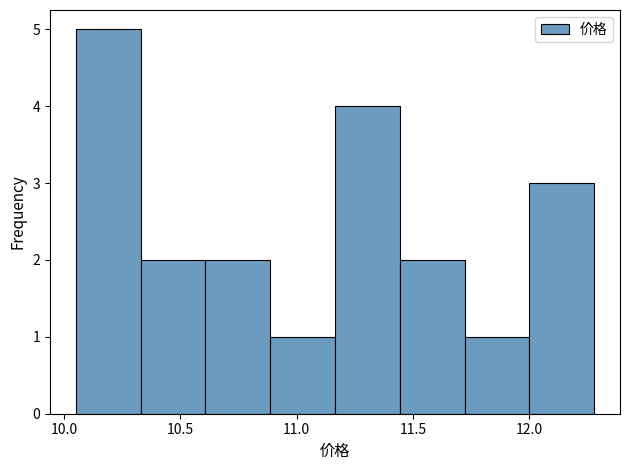

What is the height of the bar covering 11.45 to 11.70 on the x-axis? Neither the bar edges nor the heights are printed on the chart, so give them approximately, as read against the axes.

2